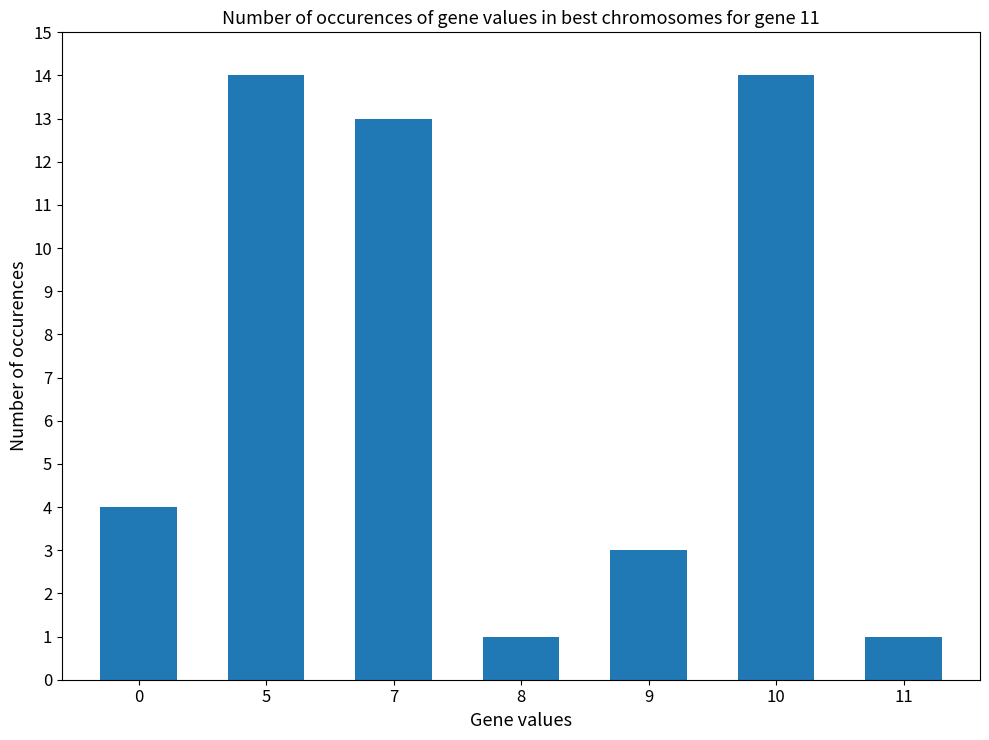

What is the ratio of the value at 10 to the value at 0?

3.5